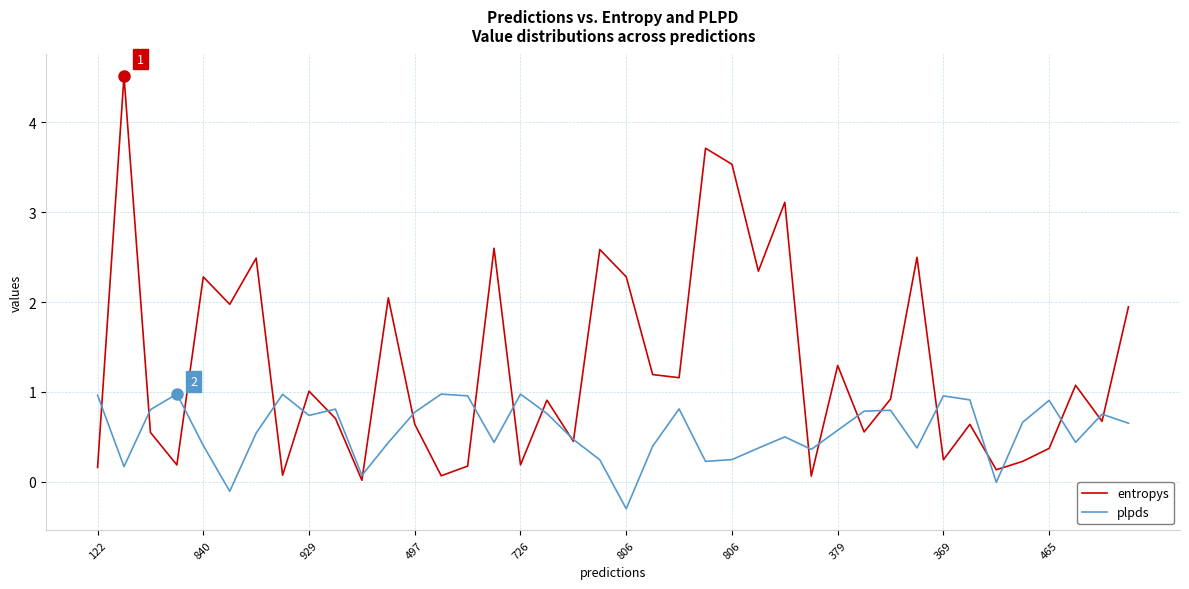

Which series has the largest total across all categories?

entropys